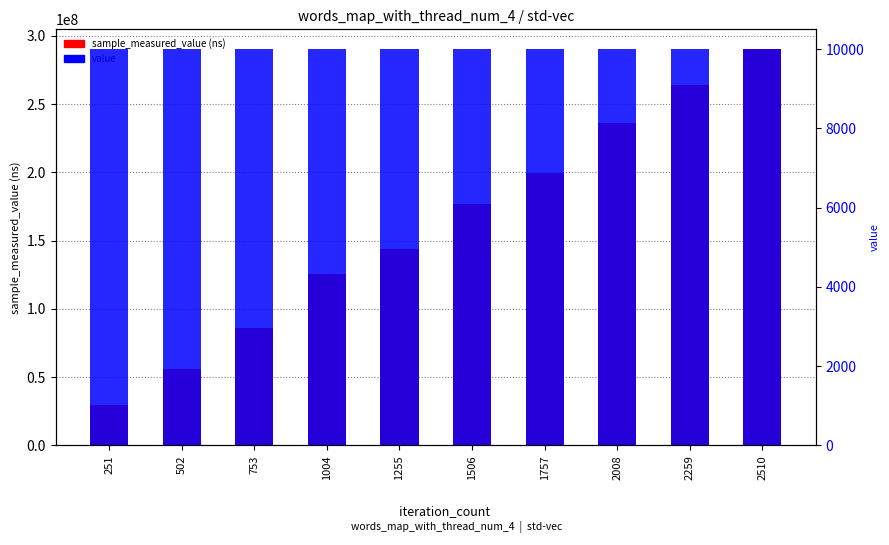

How many values in the sample_measured_value series are below 177026258?

5